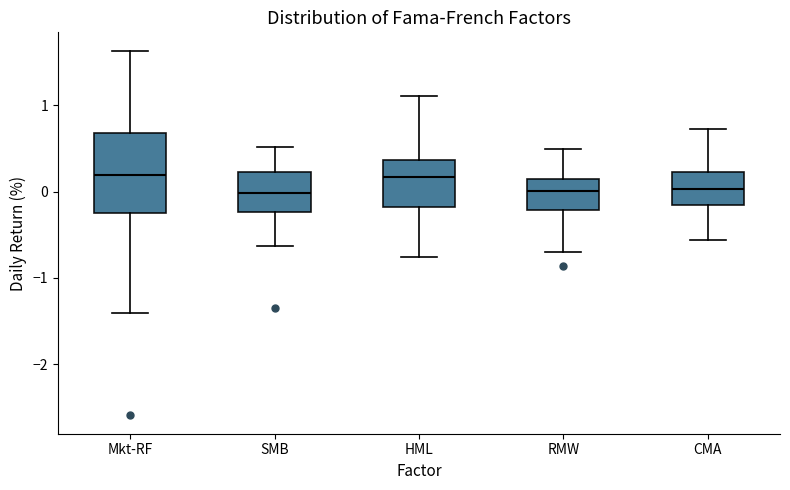

Reading left to right, read every box against the y-axis: the position of its median line, the range the box covers, and the ends of its whiskers. The values are not printed on the chart, so give them approximately, as read against the axis.

Mkt-RF: median 0.2, box -0.3 to 0.7, whiskers -1.4 to 1.6
SMB: median 0.0, box -0.2 to 0.2, whiskers -0.6 to 0.5
HML: median 0.2, box -0.2 to 0.4, whiskers -0.8 to 1.1
RMW: median 0.0, box -0.2 to 0.1, whiskers -0.7 to 0.5
CMA: median 0.0, box -0.2 to 0.2, whiskers -0.6 to 0.7